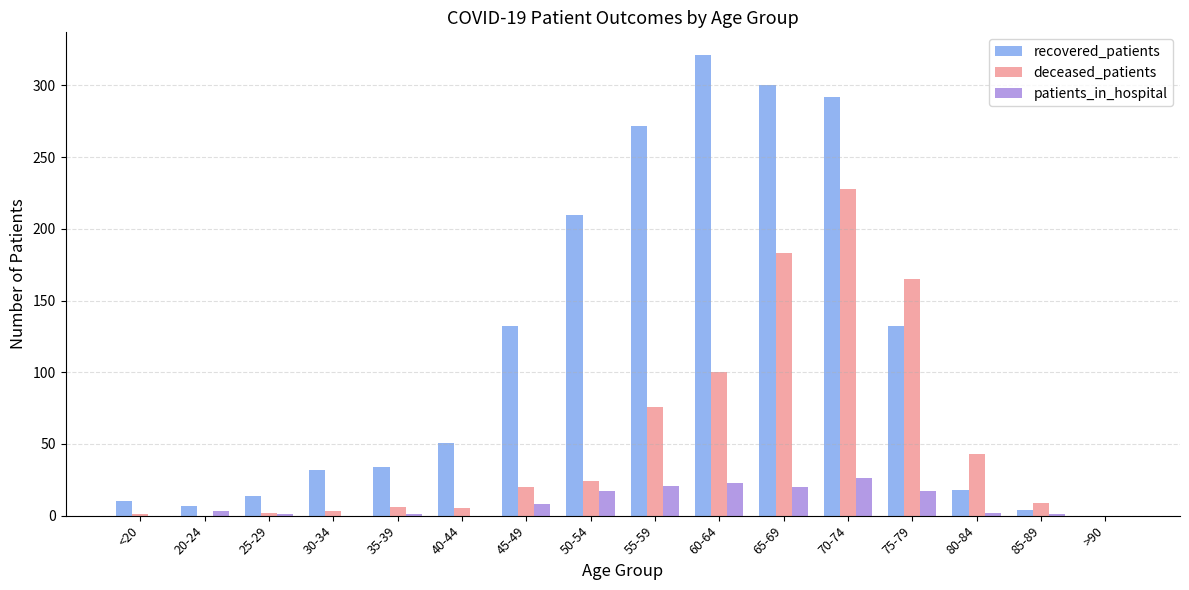

What is the sum of all deceased_patients values?

865